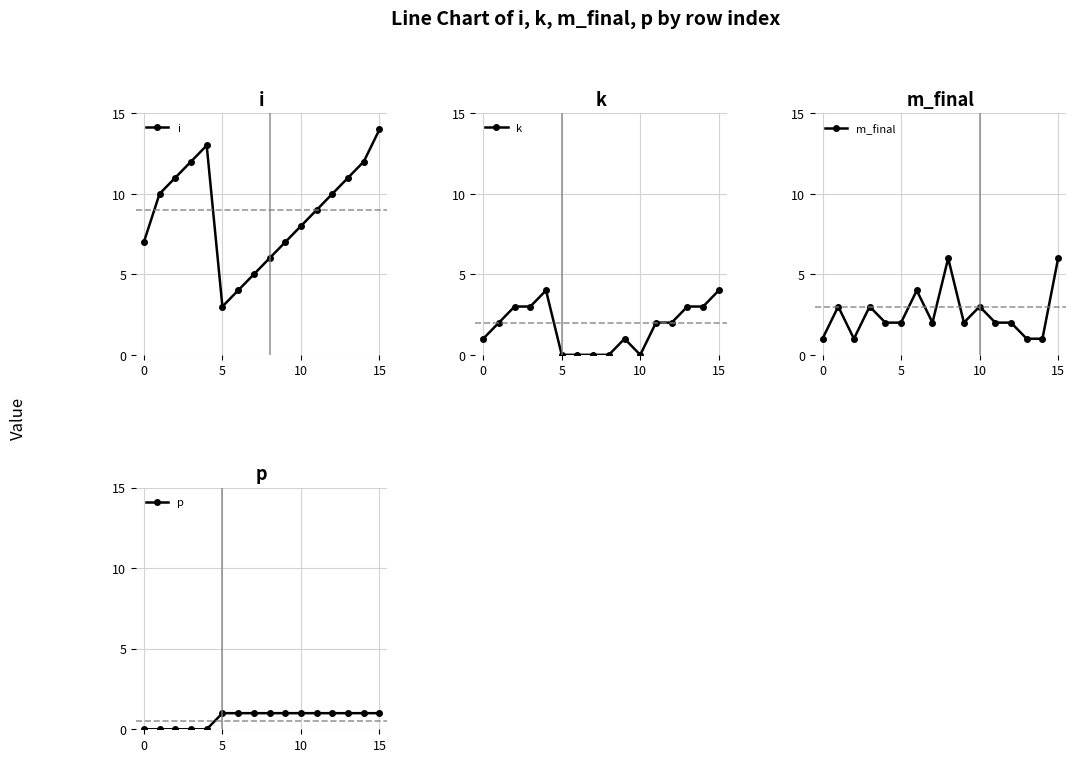

The i series shows 17 at 10. True or false?

False